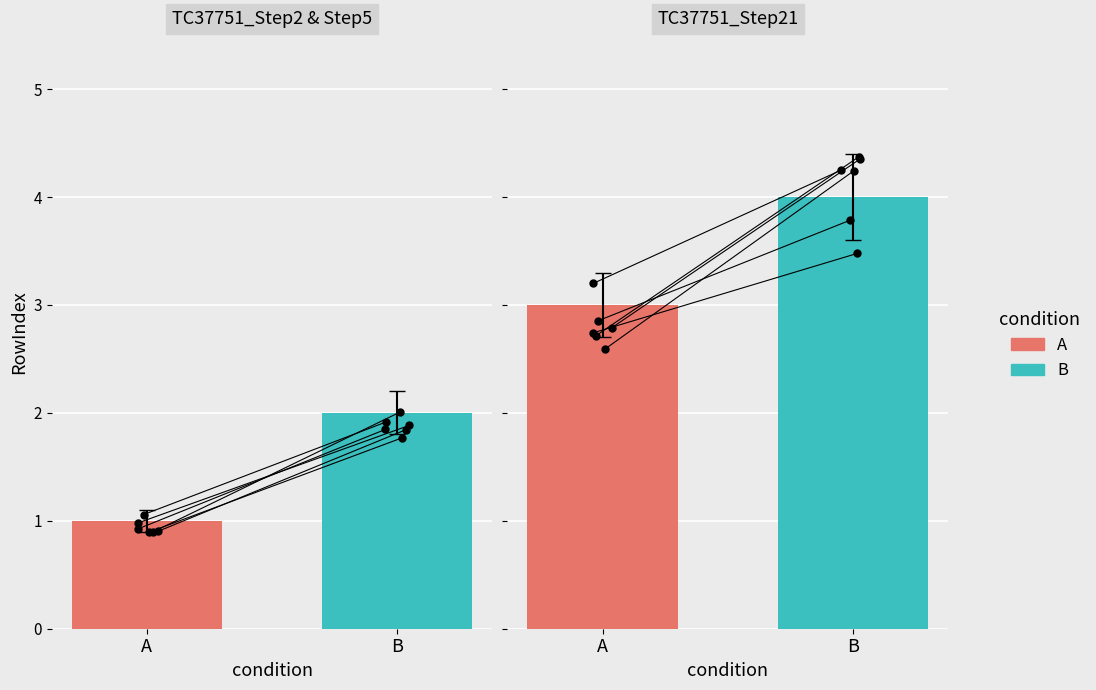

What is the ratio of the value at TC37751_Step2 to the value at TC37751_Step5?

0.5